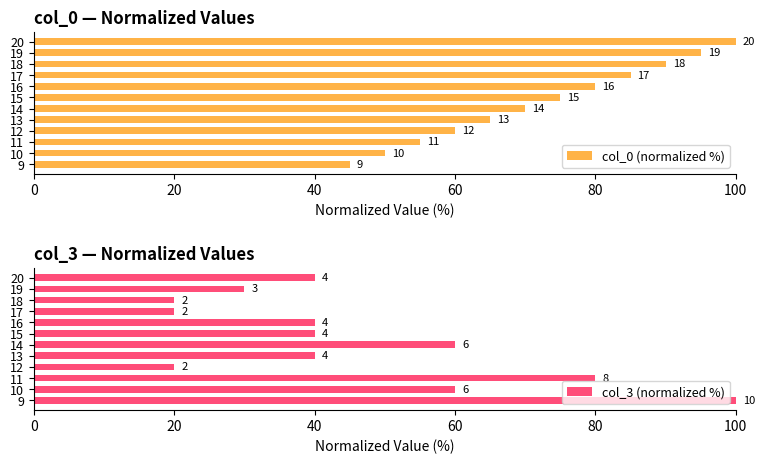

Which series has the largest range (max minus min)?

col_3 (normalized %)